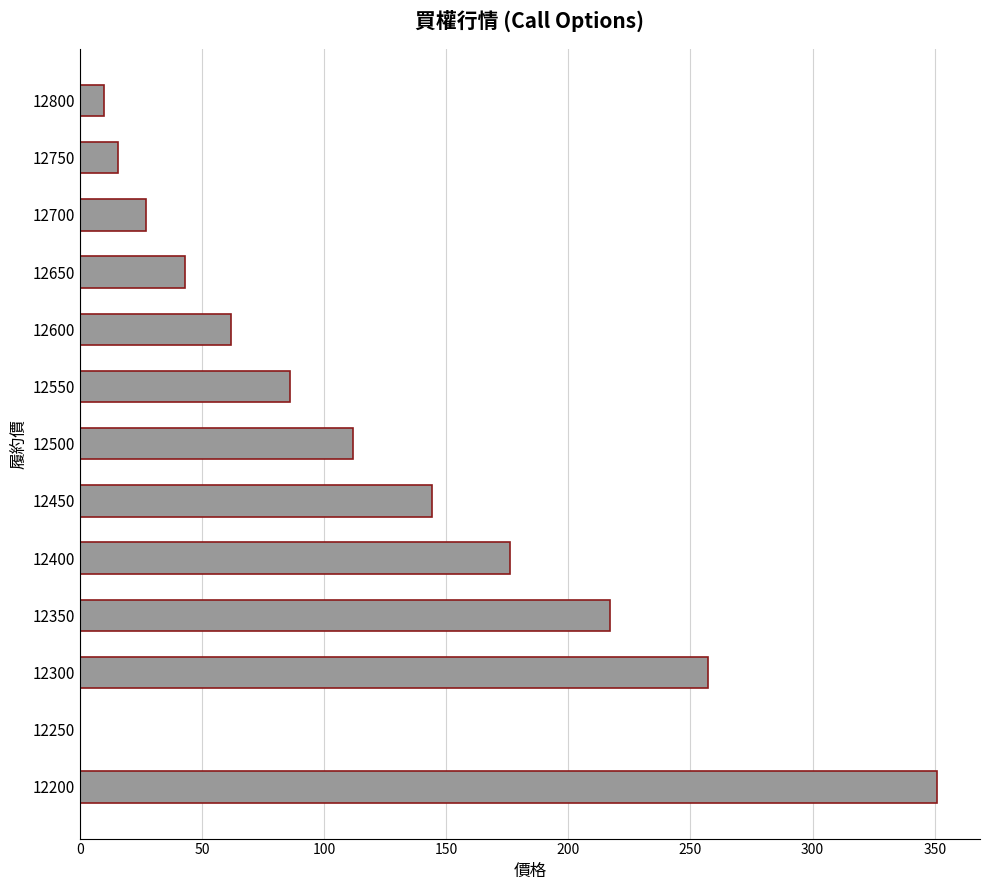

The value at 12450 is 248.0. True or false?

False